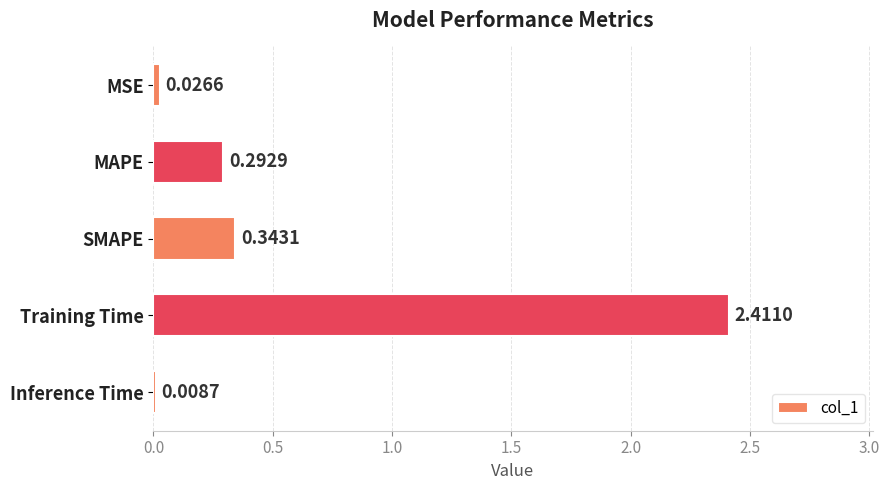

At which category does the chart reach its peak across all series?

Training Time